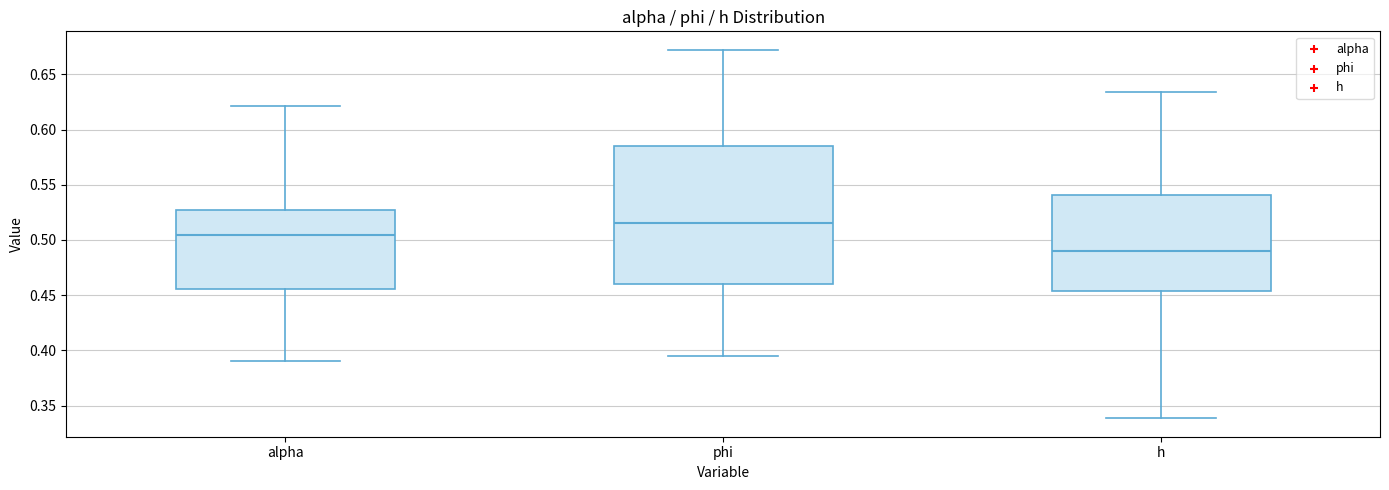

Reading left to right, read every box against the y-axis: the position of its median line, the range the box covers, and the ends of its whiskers. The values are not printed on the chart, so give them approximately, as read against the axis.

alpha: median 0.505, box 0.455 to 0.525, whiskers 0.390 to 0.620
phi: median 0.515, box 0.460 to 0.585, whiskers 0.395 to 0.670
h: median 0.490, box 0.455 to 0.540, whiskers 0.340 to 0.635